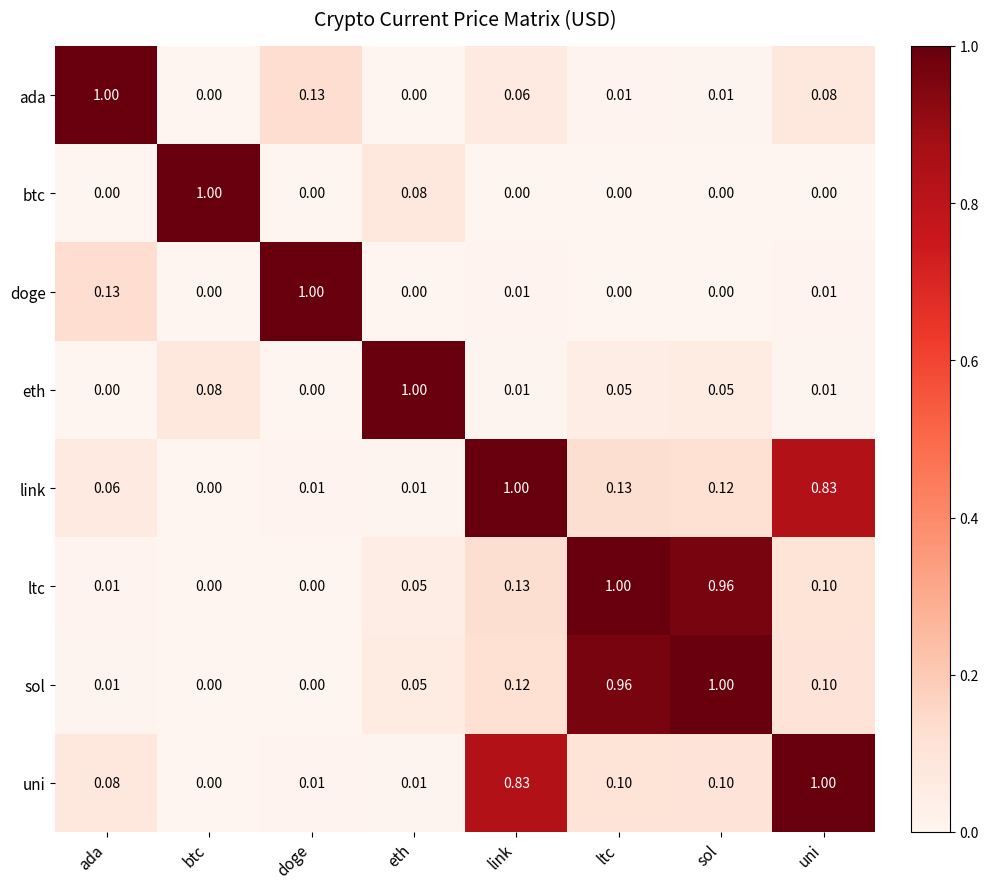

Which category has the lowest value in the uni series?

btc